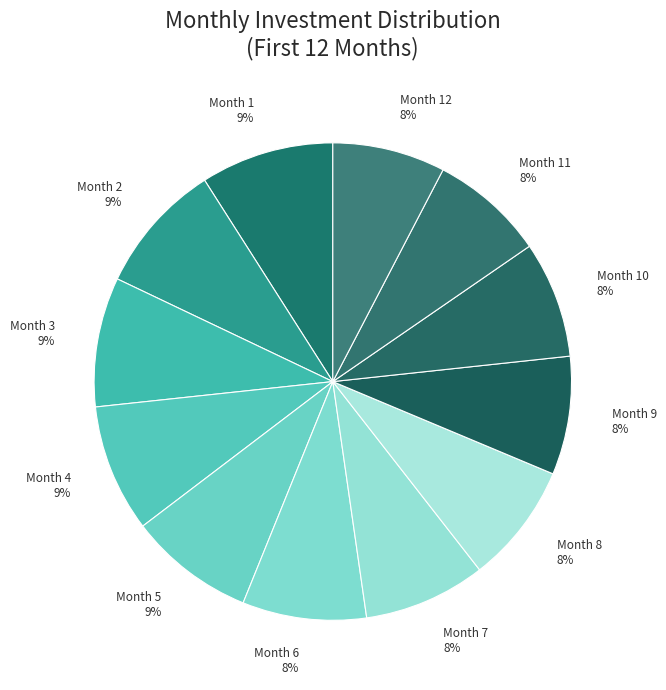

Is it true that Month 3 is 9% of the pie?

True